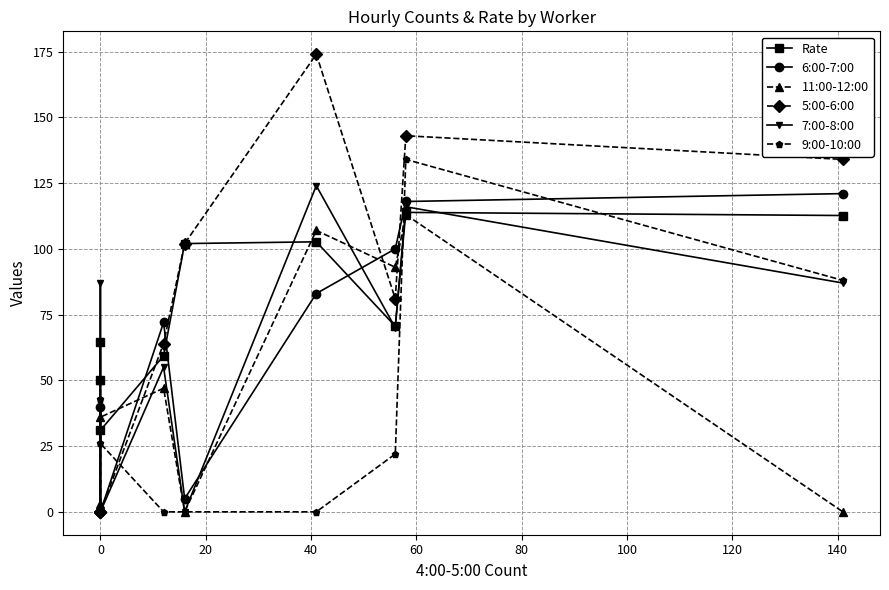

The 9:00-10:00 series shows 40.2 at 0. True or false?

False